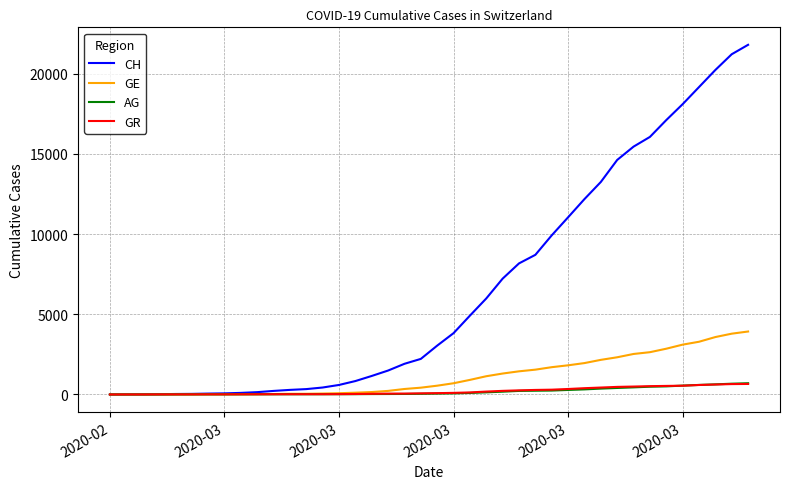

What is the maximum value shown in the chart?

21808